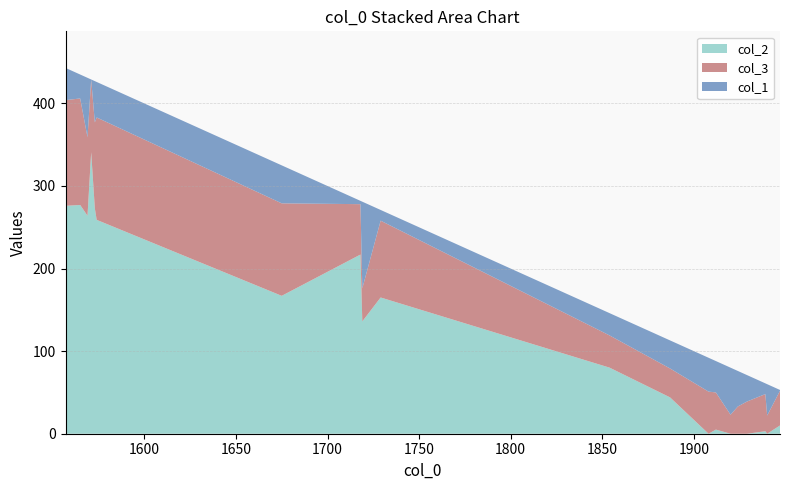

Reading right to left, transcribe all the data shown in this chart.

col_2: 1947=10	1940=0	1939=3	1929=0	1924=0	1920=0	1912=5	1908=0	1887=44	1854=80	1729=165	1719=136	1718=217	1675=167	1574=259	1573=273	1571=341	1569=264	1565=277	1557=276
col_3: 1947=42	1940=22	1939=45	1929=39	1924=33	1920=23	1912=45	1908=51	1887=35	1854=39	1729=93	1719=40	1718=61	1675=112	1574=124	1573=104	1571=88	1569=95	1565=129	1557=128
col_1: 1947=1	1940=38	1939=13	1929=32	1924=43	1920=57	1912=38	1908=41	1887=34	1854=27	1729=13	1719=105	1718=4	1675=46	1574=43	1573=50	1571=0	1569=72	1565=29	1557=39